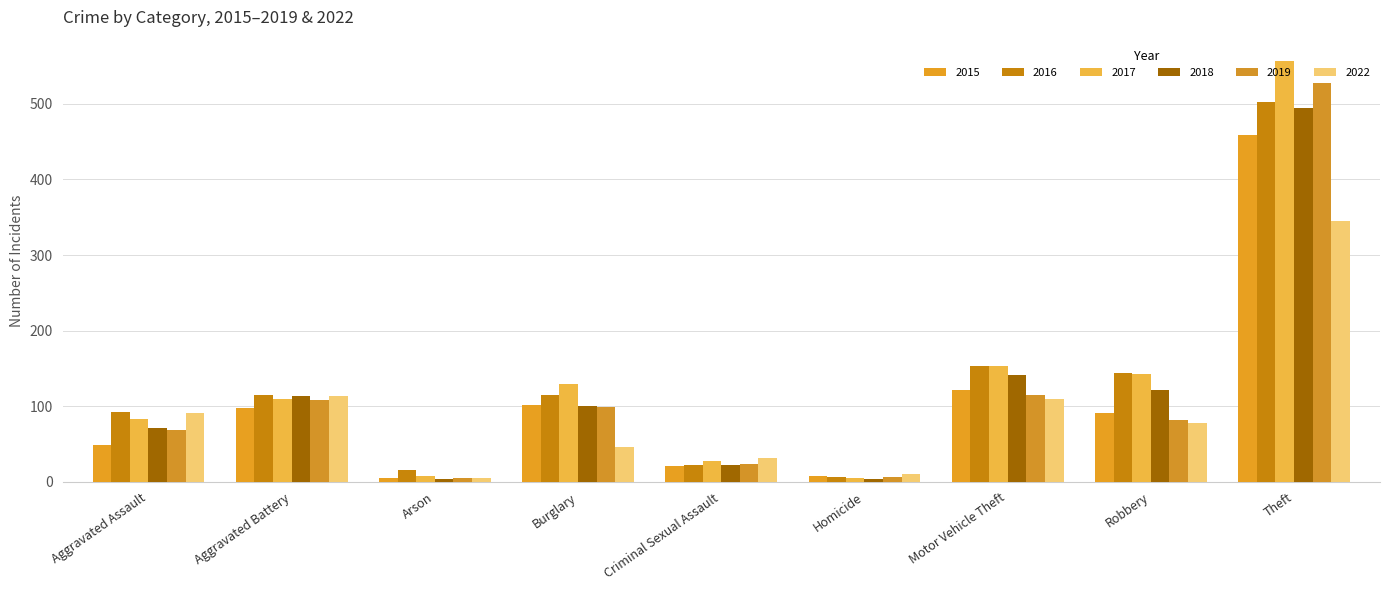

Which series changed the most between Arson and Burglary?

2017